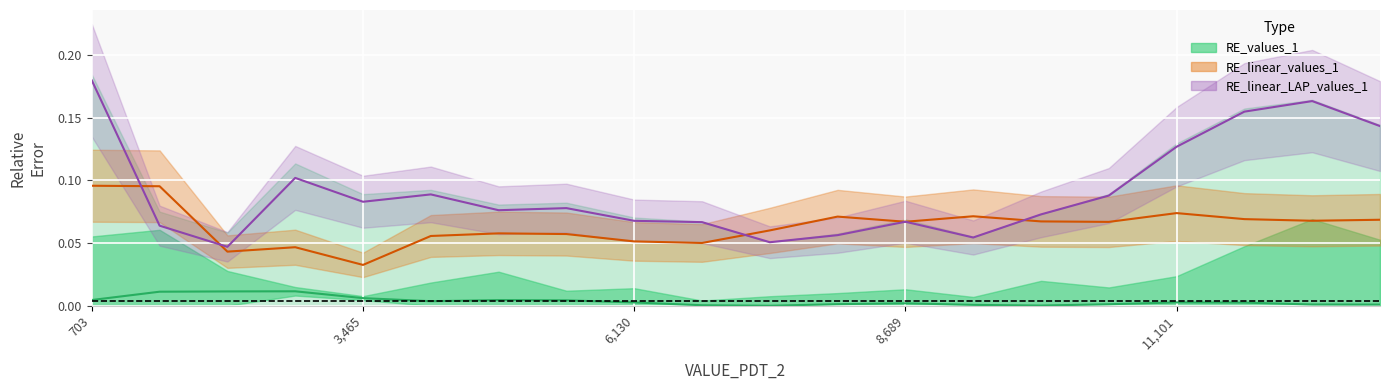

Reading left to right, list all the values displayed in this chart.

RE_values_1: 0.0	0.0	0.0	0.0	0.0	0.0	0.0	0.0	0.0	0.0	0.0	0.0	0.0	0.0	0.0	0.0	0.0	0.0	0.0	0.0
RE_linear_values_1: 0.1	0.1	0.0	0.0	0.0	0.1	0.1	0.1	0.1	0.1	0.1	0.1	0.1	0.1	0.1	0.1	0.1	0.1	0.1	0.1
RE_linear_LAP_values_1: 0.2	0.1	0.0	0.1	0.1	0.1	0.1	0.1	0.1	0.1	0.1	0.1	0.1	0.1	0.1	0.1	0.1	0.2	0.2	0.1